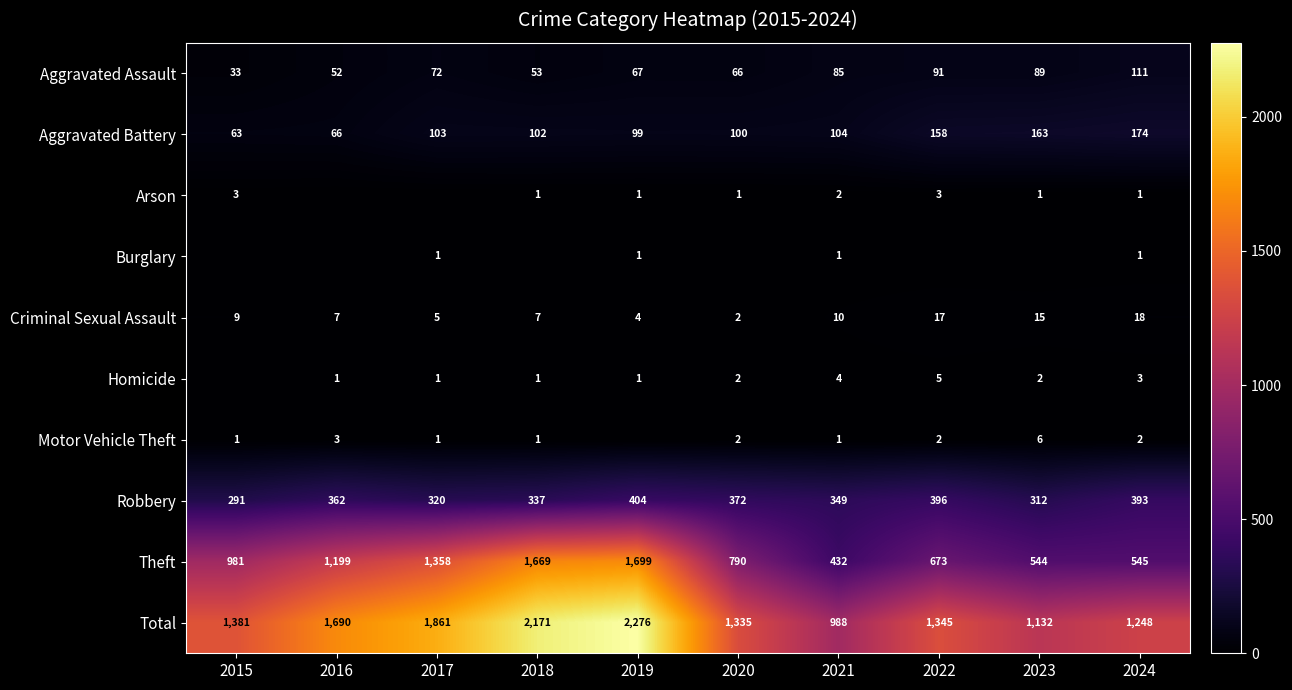

The Criminal Sexual Assault series shows 7 at 2022. True or false?

False